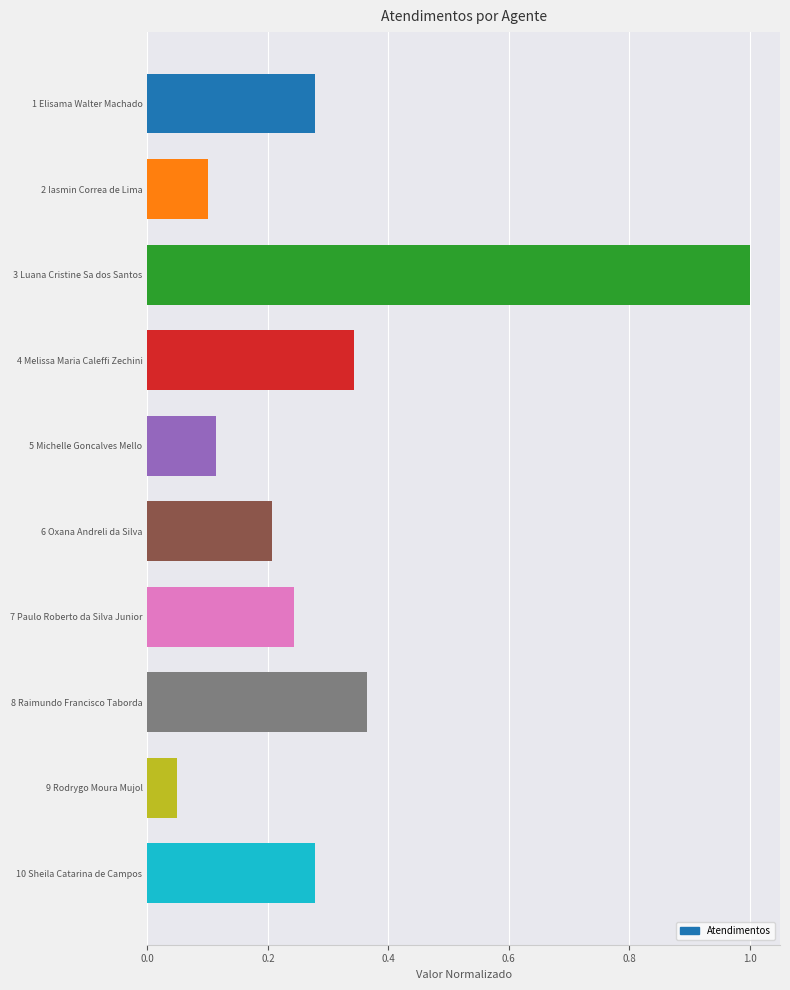

What is the sum of all values?

3.0